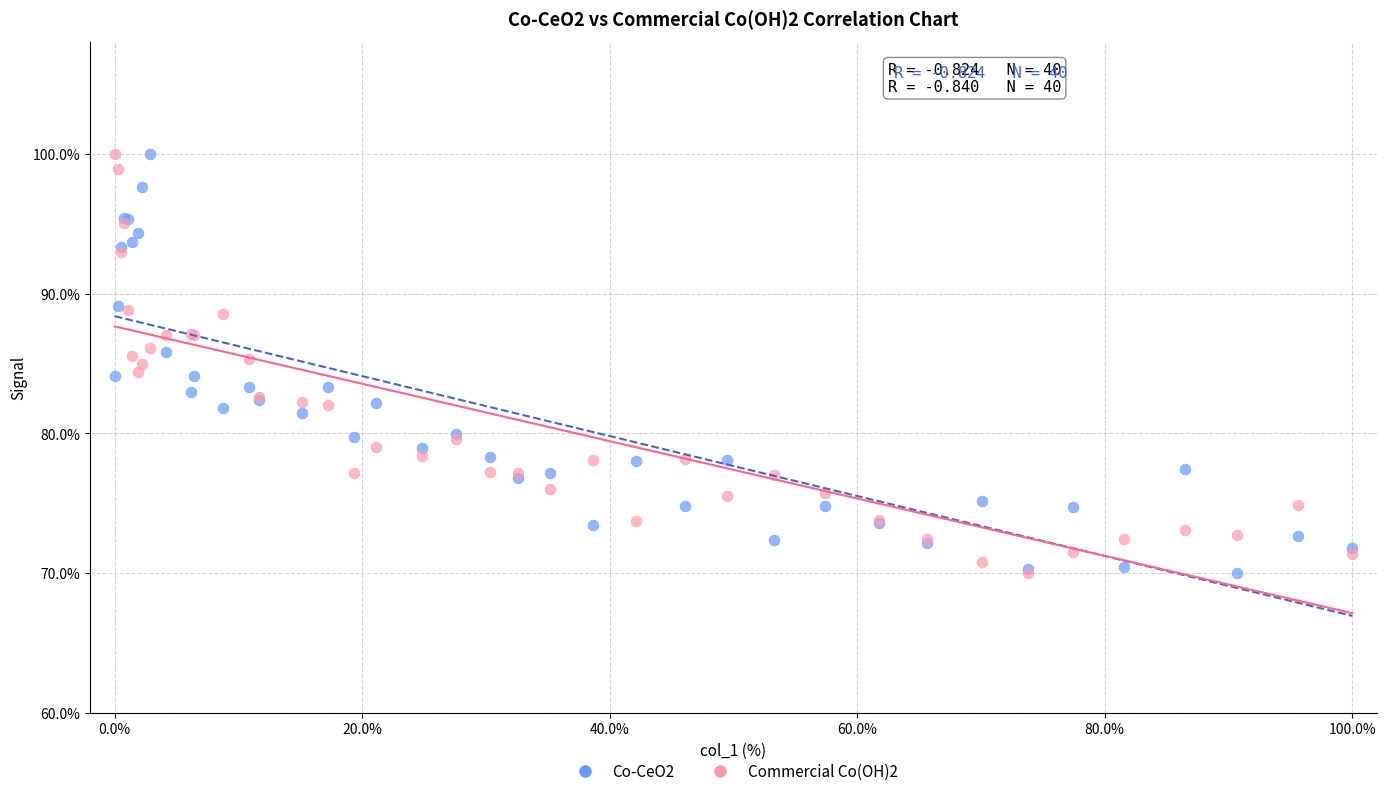

What are all the series names shown in the legend?

Co-CeO2, Commercial Co(OH)2